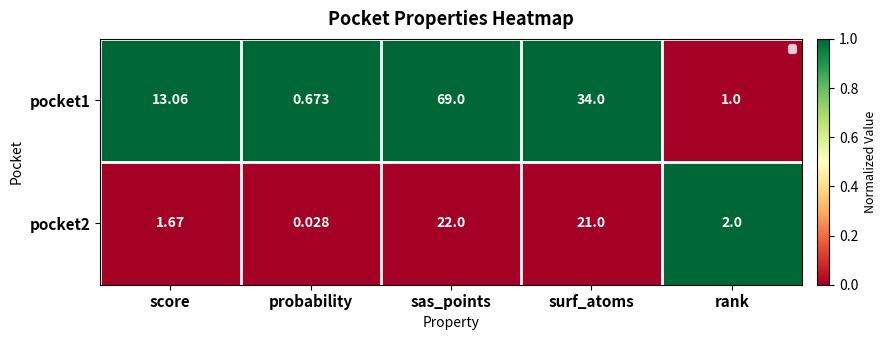

Which category has the lowest value across all series?

probability